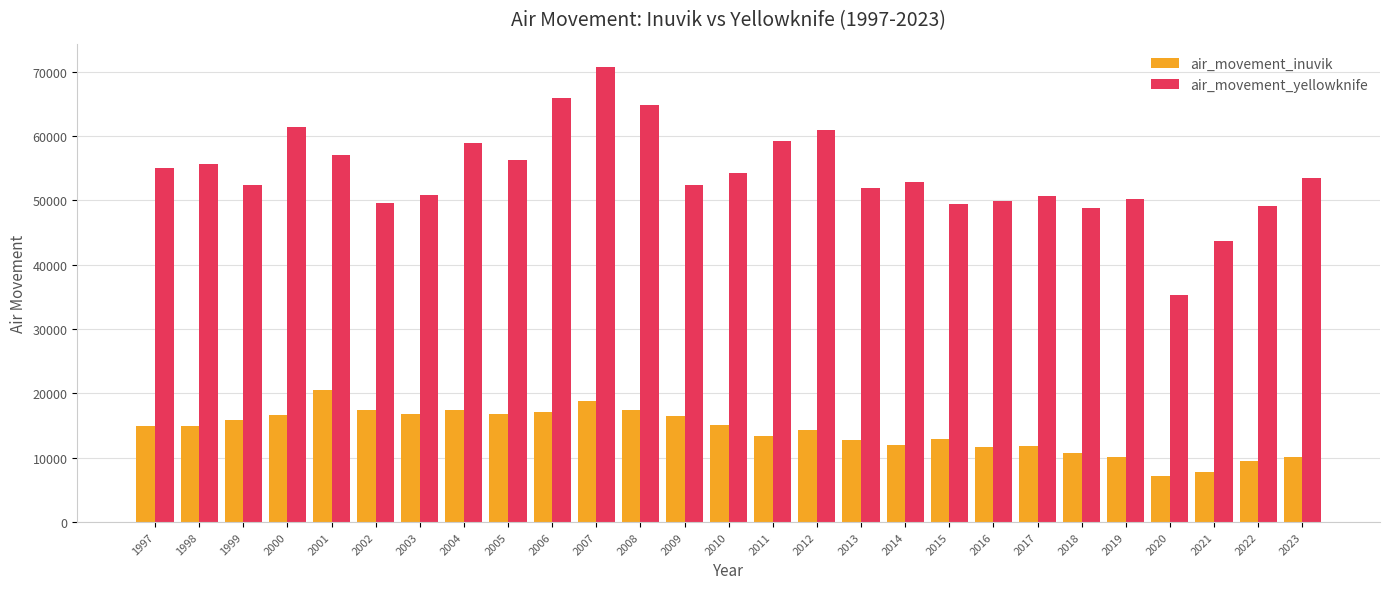

Which category has the lowest value across all series?

2020